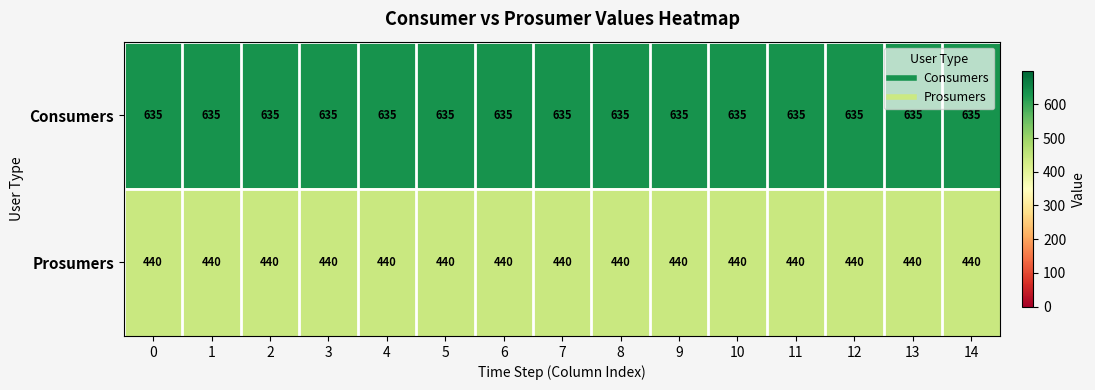

The Consumers series shows 635 at 14. True or false?

True